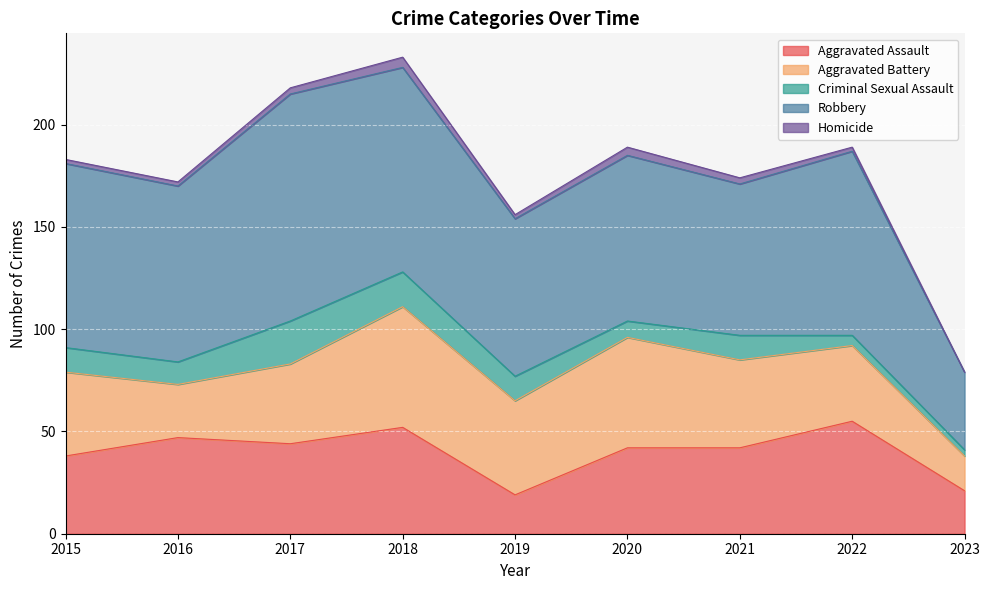

True or false: Aggravated Battery and Homicide intersect in this chart.

False